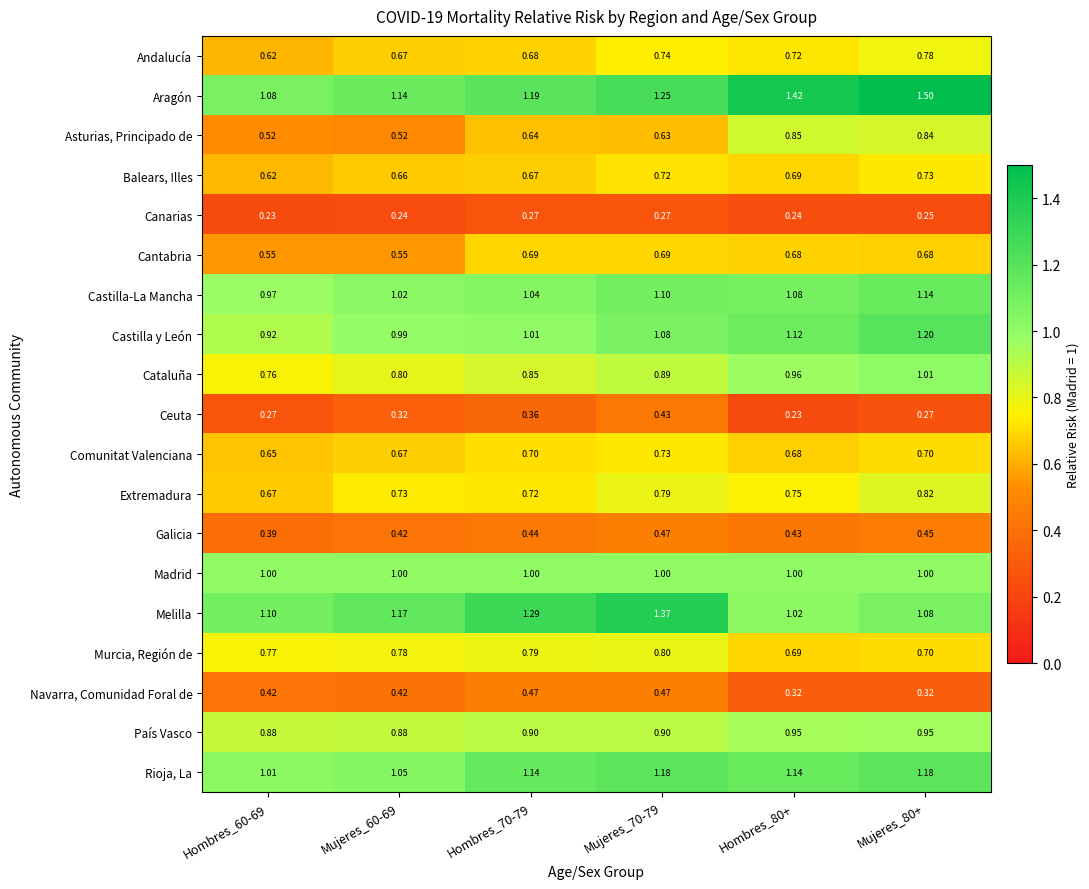

At which category does the chart reach its peak across all series?

Mujeres_80+